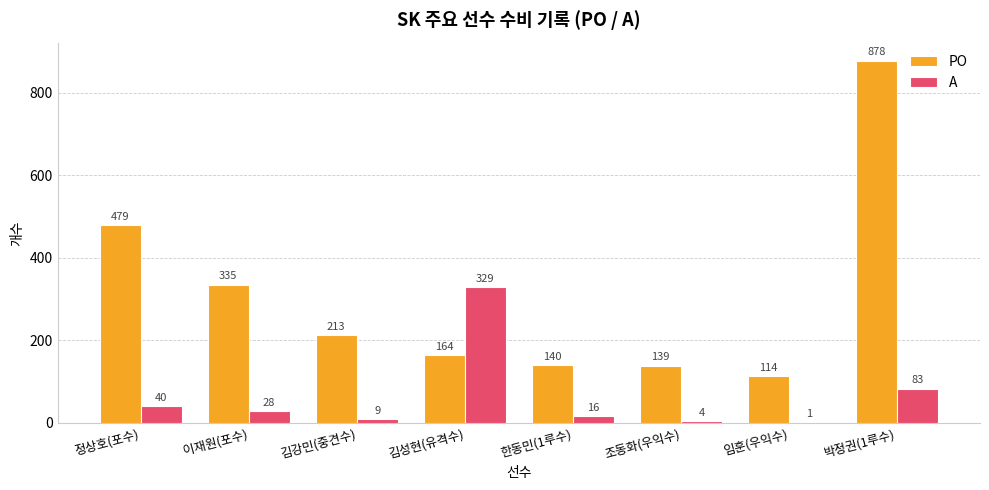

Which series has the largest total across all categories?

PO